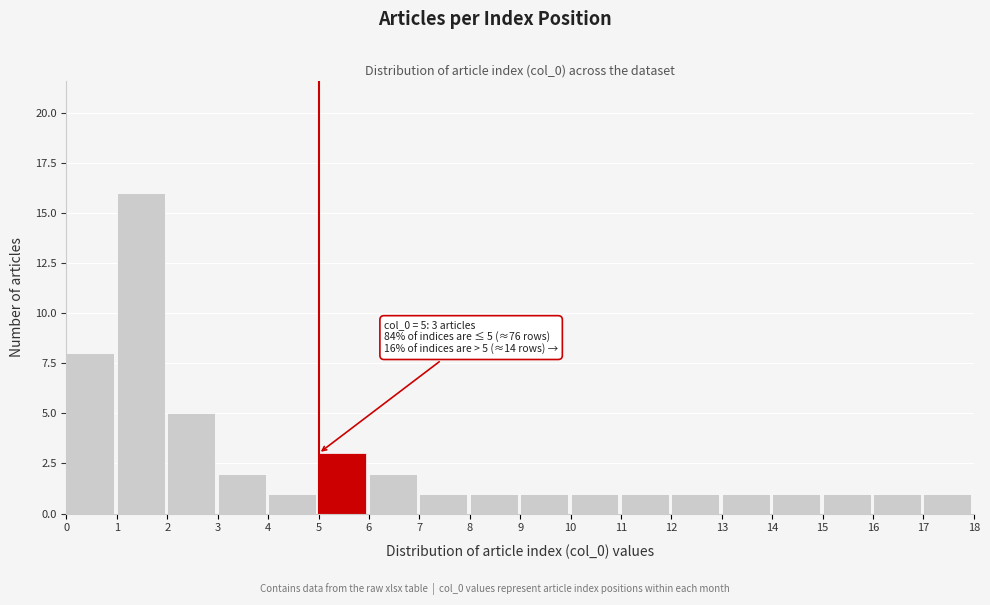

Reading right to left, list all the values displayed in this chart.

17=1	16=1	15=1	14=1	13=1	12=1	11=1	10=1	9=1	8=1	7=1	6=2	5=3	4=1	3=2	2=5	1=16	0=8